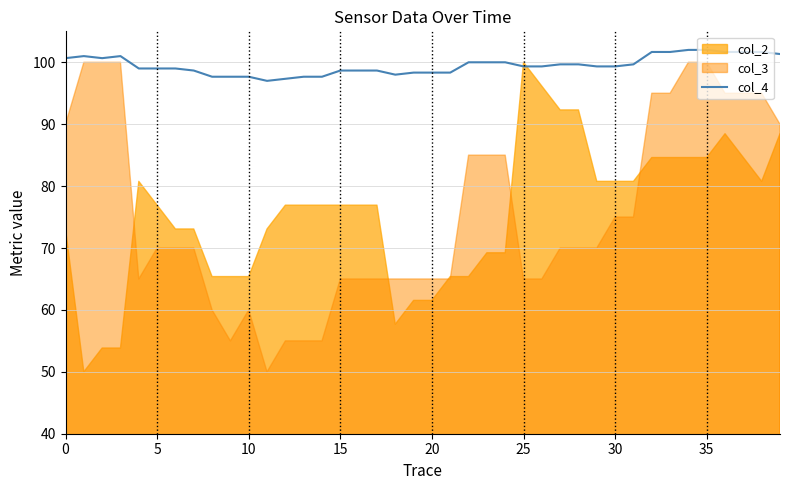

The col_4 series shows 160.6 at 25. True or false?

False